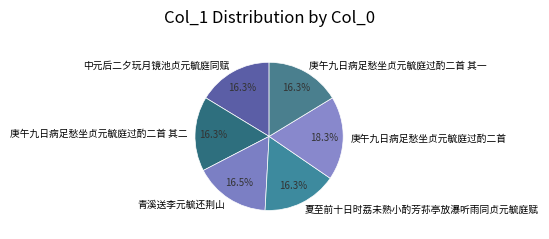

True or false: 庚午九日病足愁坐贞元毓庭过酌二首 accounts for 18% of the total.

True